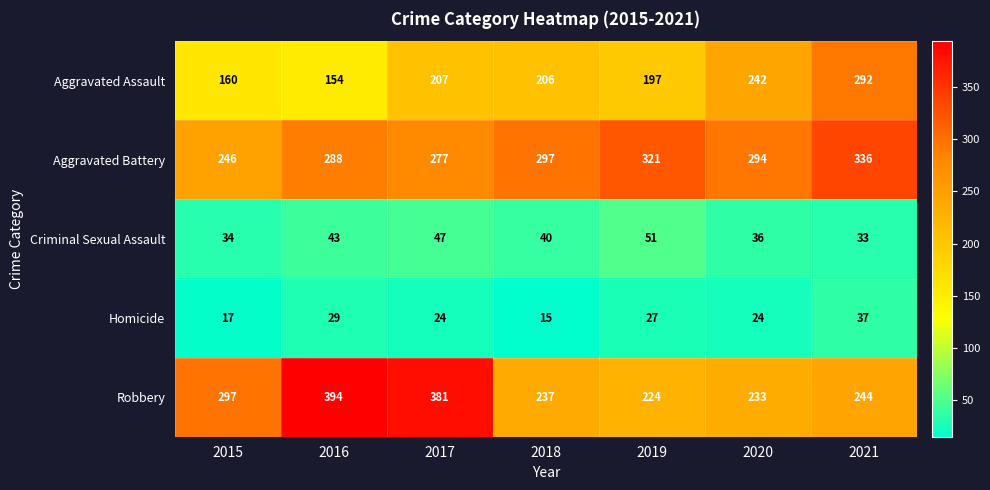

What is the minimum value for Criminal Sexual Assault?

33